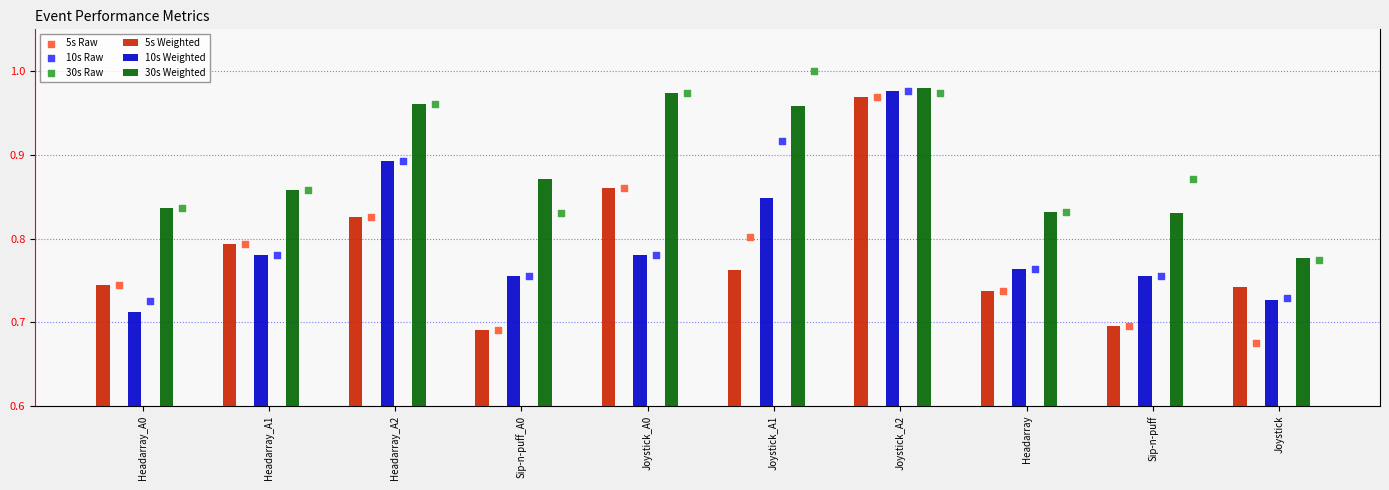

At which category is the sum across all series the highest?

Joystick_A2